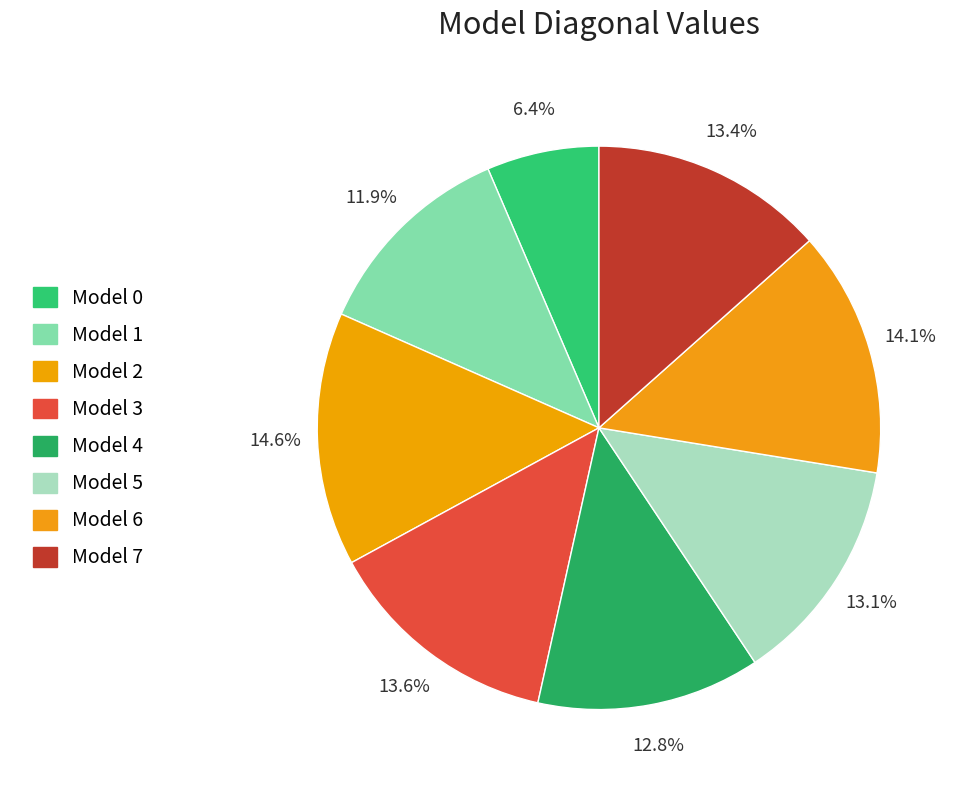

Count the number of slices in the pie.

8